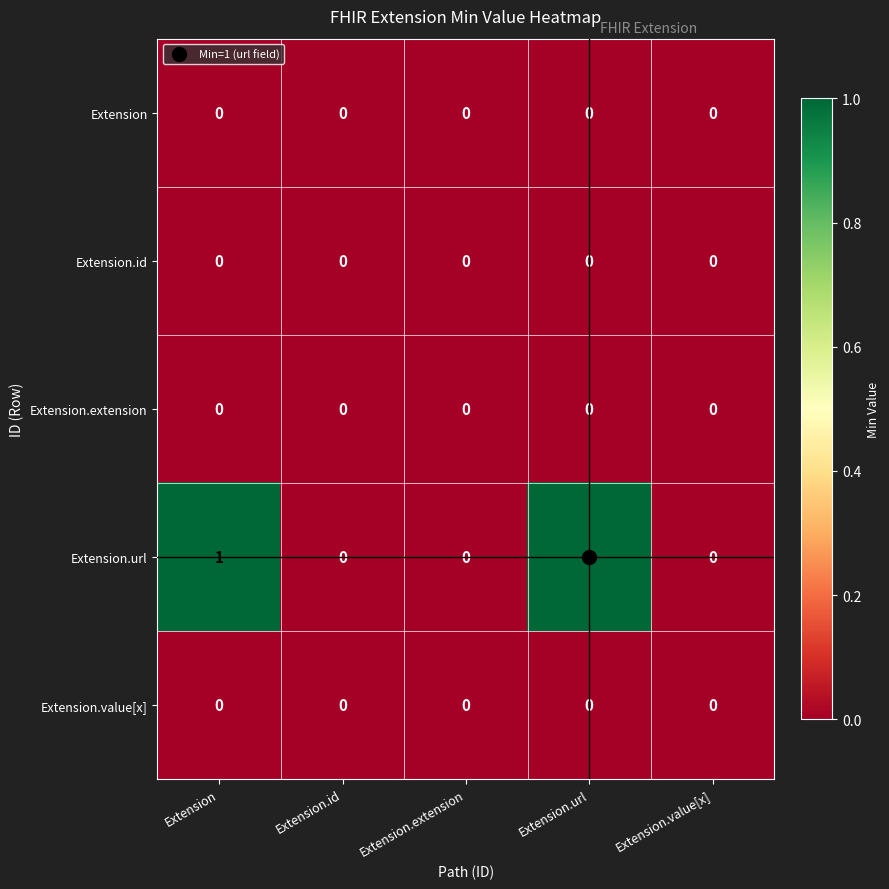

True or false: Extension has a value of 0 at Extension.id.

True